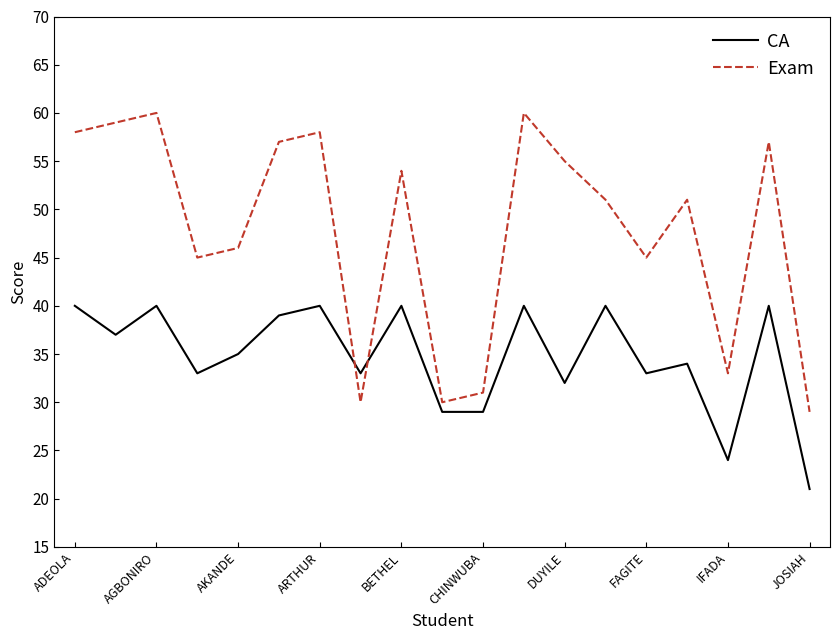

True or false: CA has more than 1 interior local peaks.

True